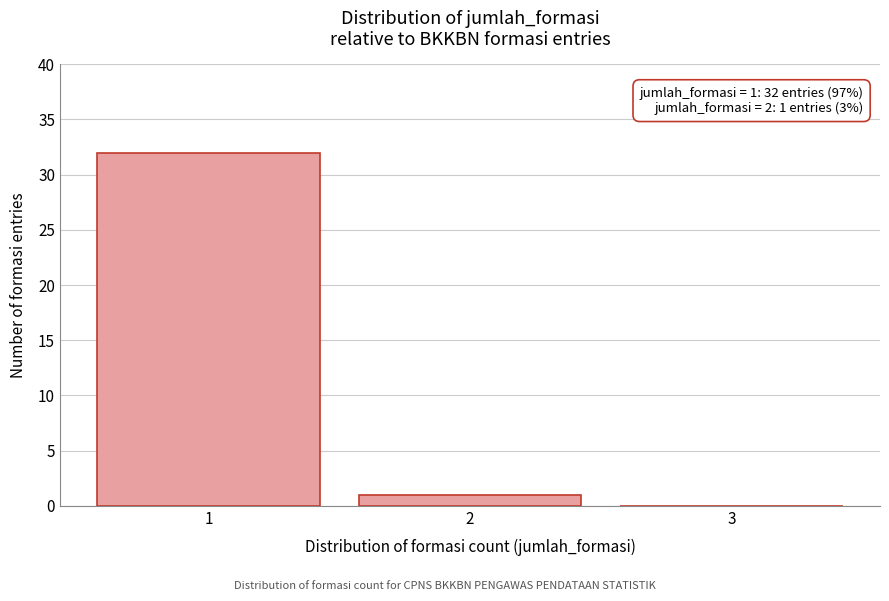

Reading right to left, transcribe all the data shown in this chart.

3=0	2=1	1=32